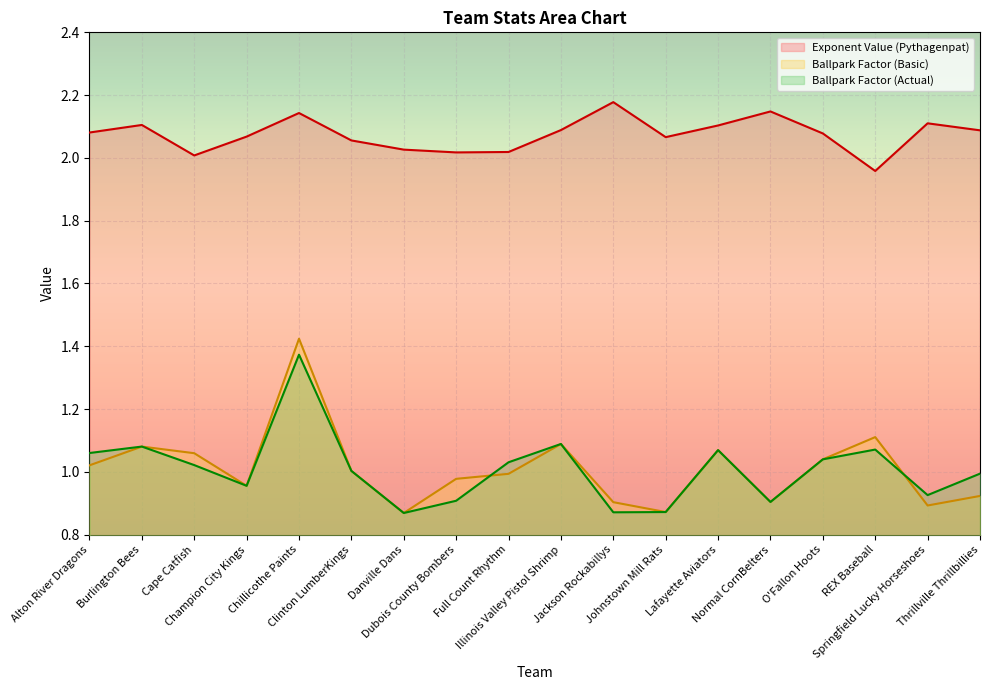

How many values in the Ballpark Factor (Actual) series exceed 1?

10